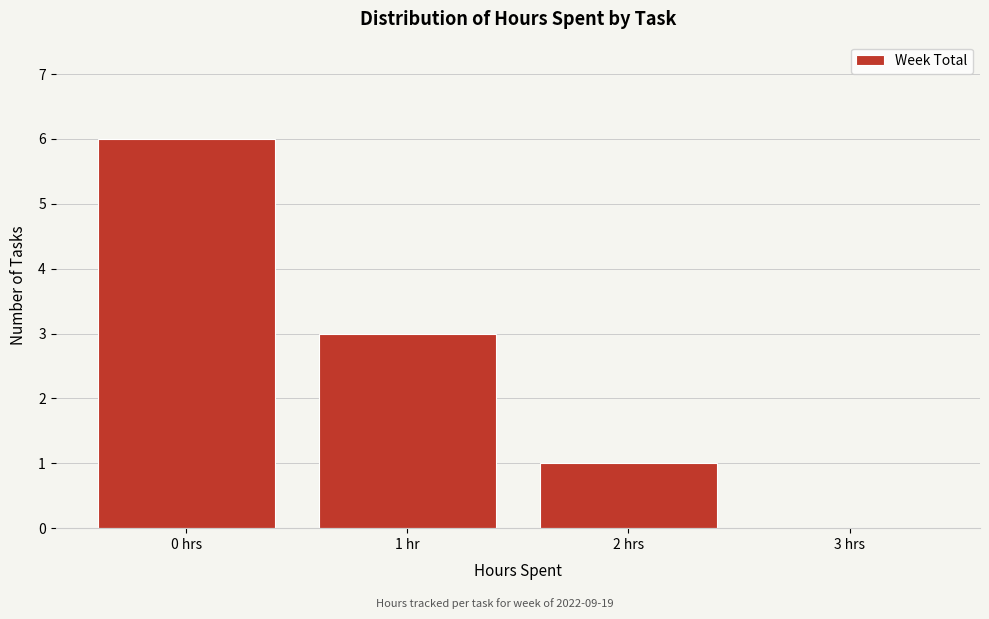

Reading right to left, what are all the values shown in this chart?

3 hrs=0	2 hrs=1	1 hr=3	0 hrs=6